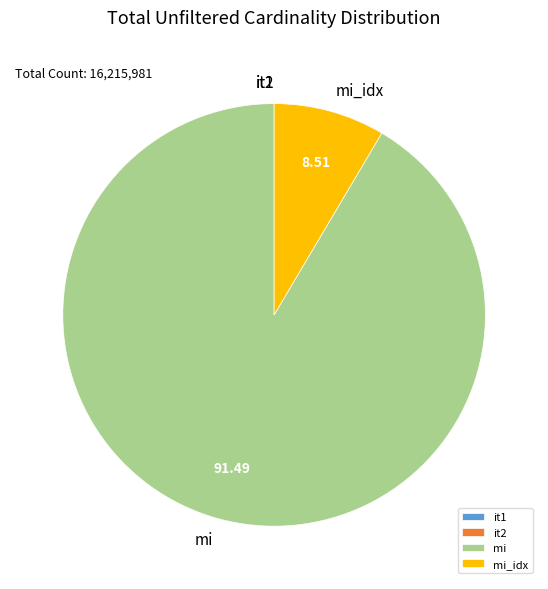

What is the largest slice in the pie chart?

mi